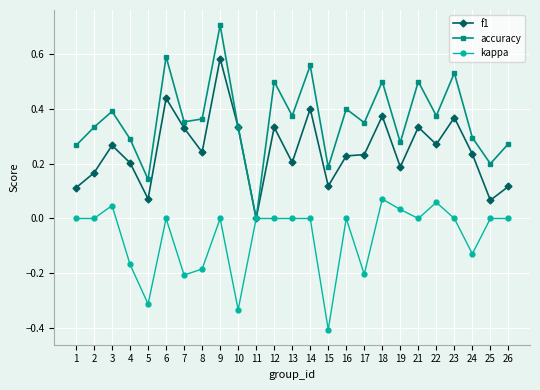

How many interior local valleys does the accuracy series have?

9